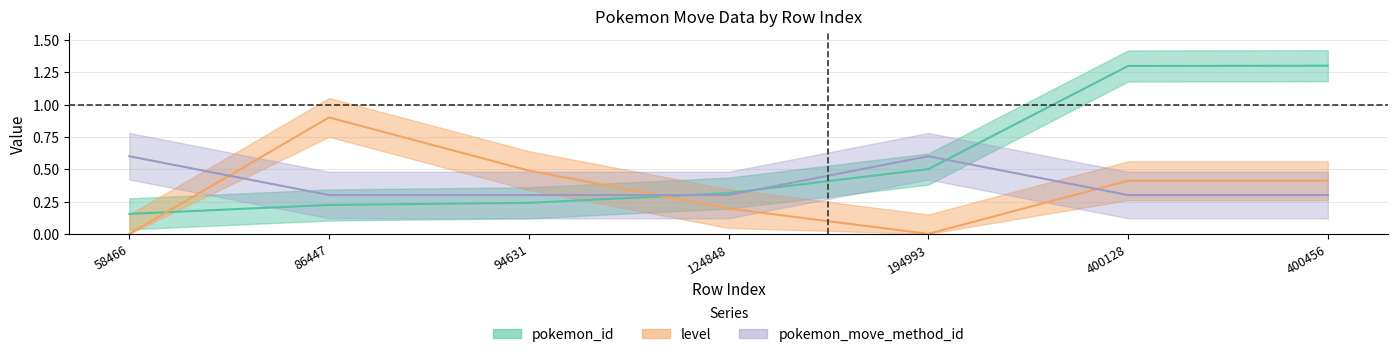

Reading left to right, list all the values displayed in this chart.

pokemon_id: 0.2	0.2	0.2	0.3	0.5	1.3	1.3
level: 0.0	0.9	0.5	0.2	0.0	0.4	0.4
pokemon_move_method_id: 0.6	0.3	0.3	0.3	0.6	0.3	0.3